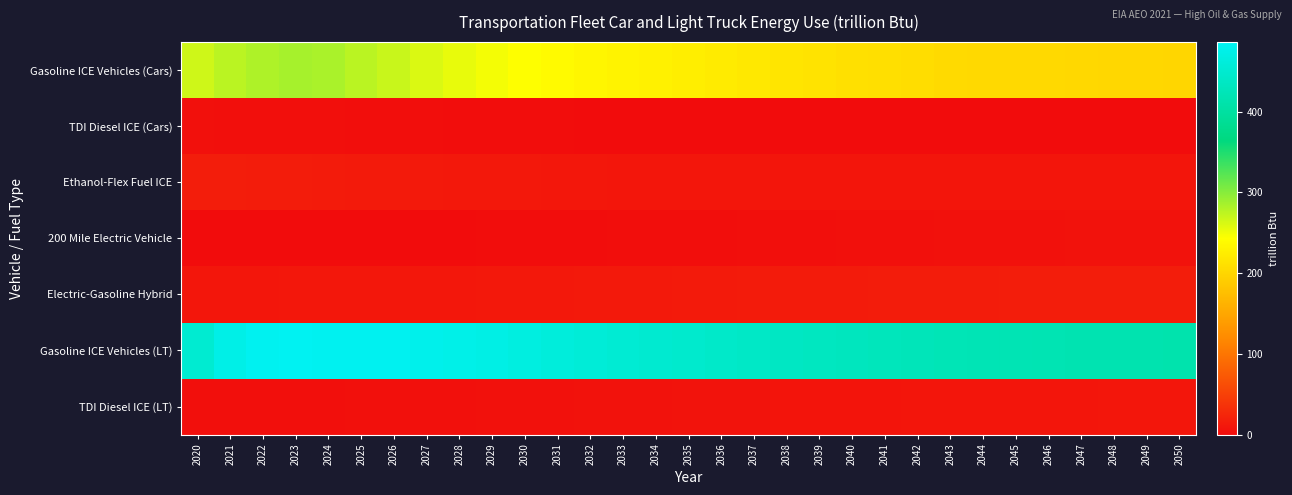

At how many categories does at least one series exceed 55?

31